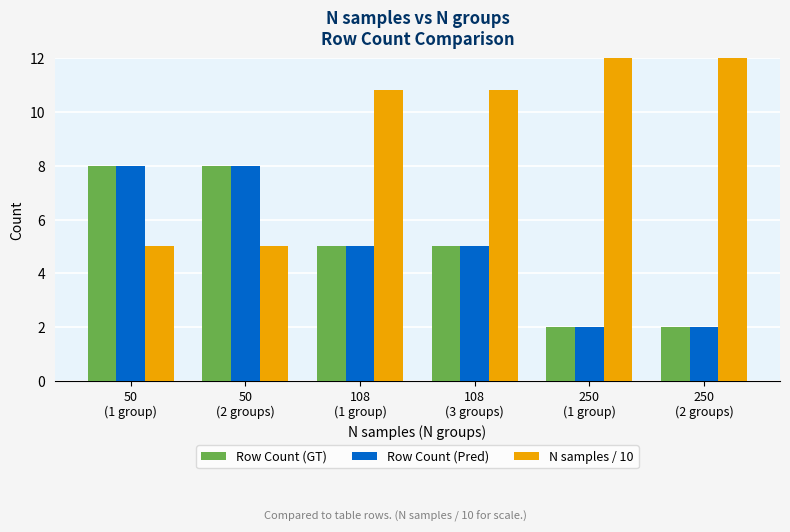

Between 250
(2 groups) and 50
(1 group), which is larger?

50
(1 group)